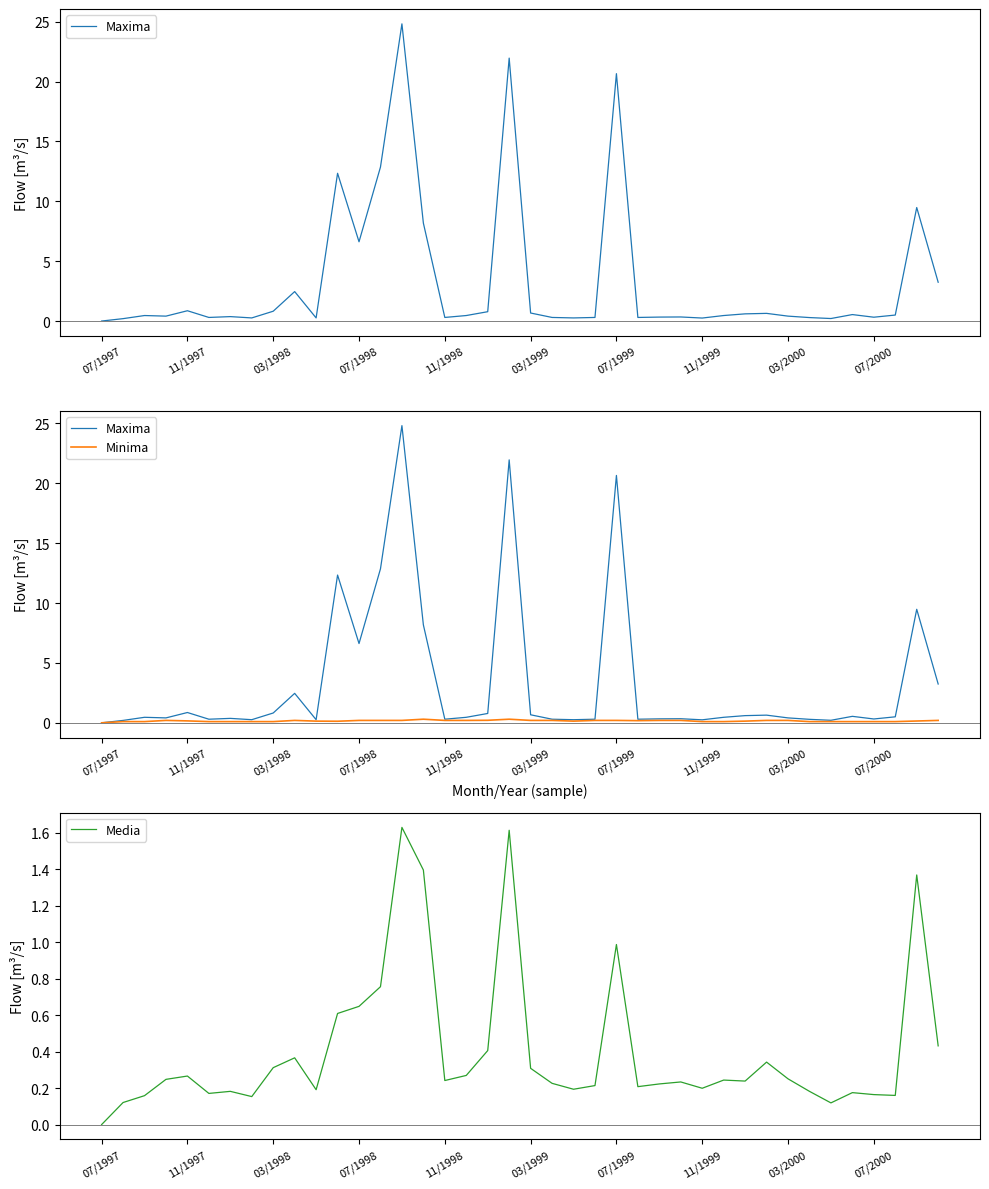

What is the average value of the Maxima series?

3.4